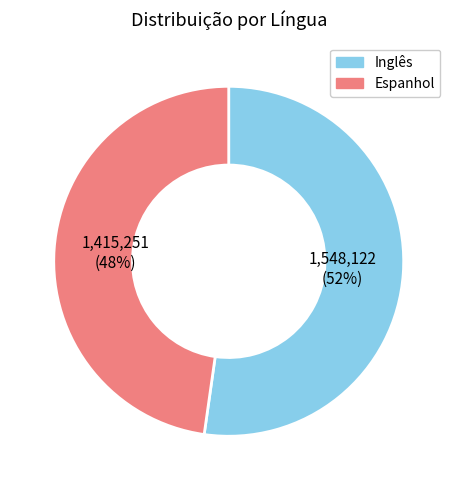

Do Inglês and Espanhol together represent more than half of the pie?

Yes